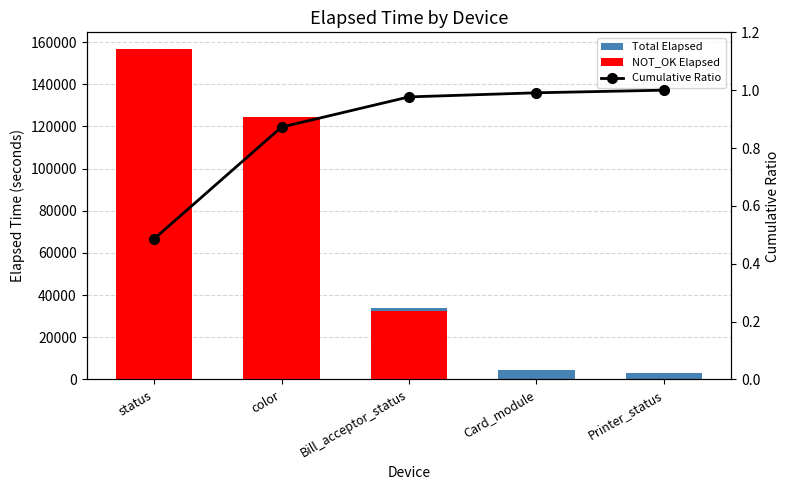

Rank the categories by NOT_OK Elapsed value from lowest to highest.

Card_module, Printer_status, Bill_acceptor_status, color, status